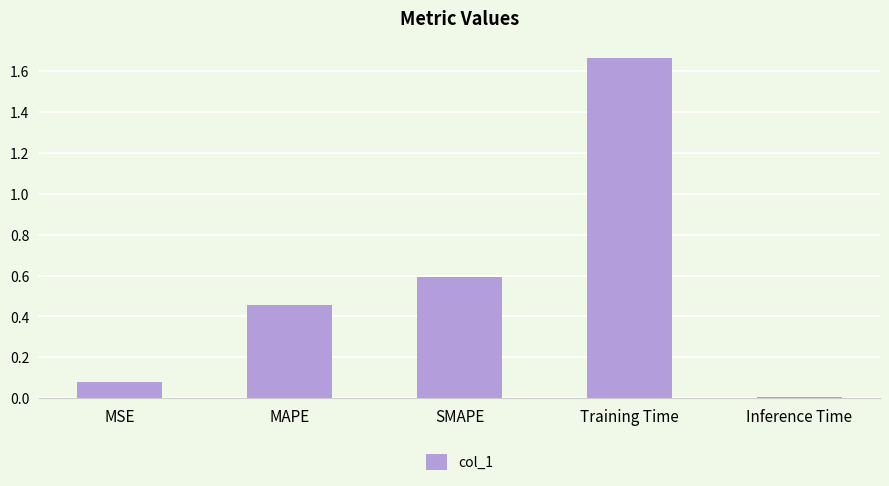

What is the change in value from SMAPE to Inference Time?

-0.6